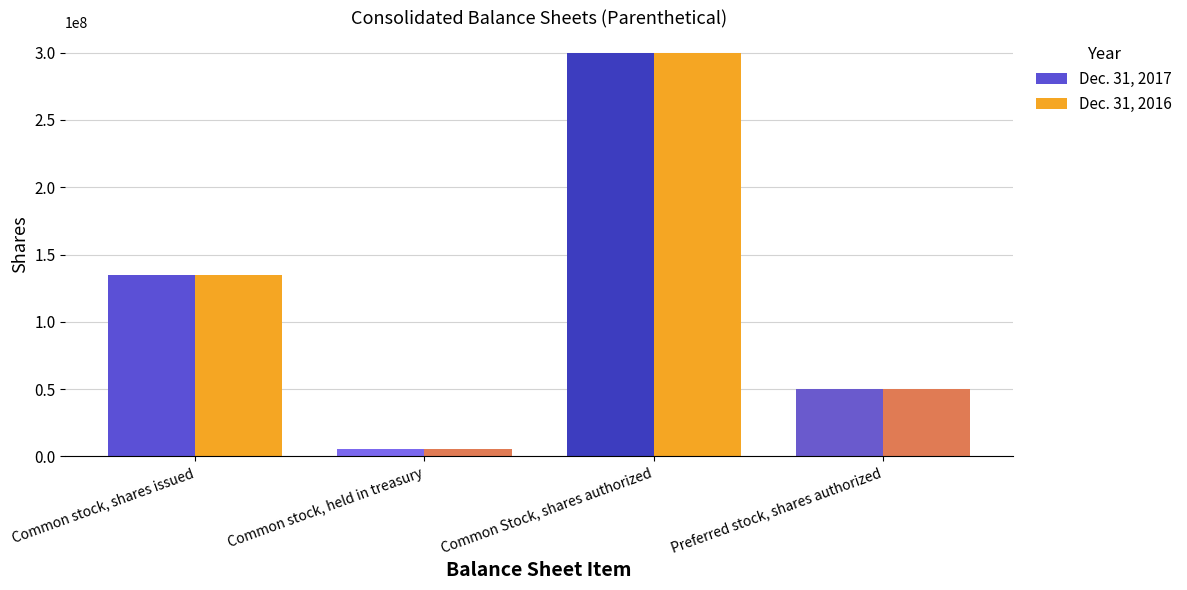

True or false: Dec. 31, 2017 has a value of 5232875 at Common stock, held in treasury.

True